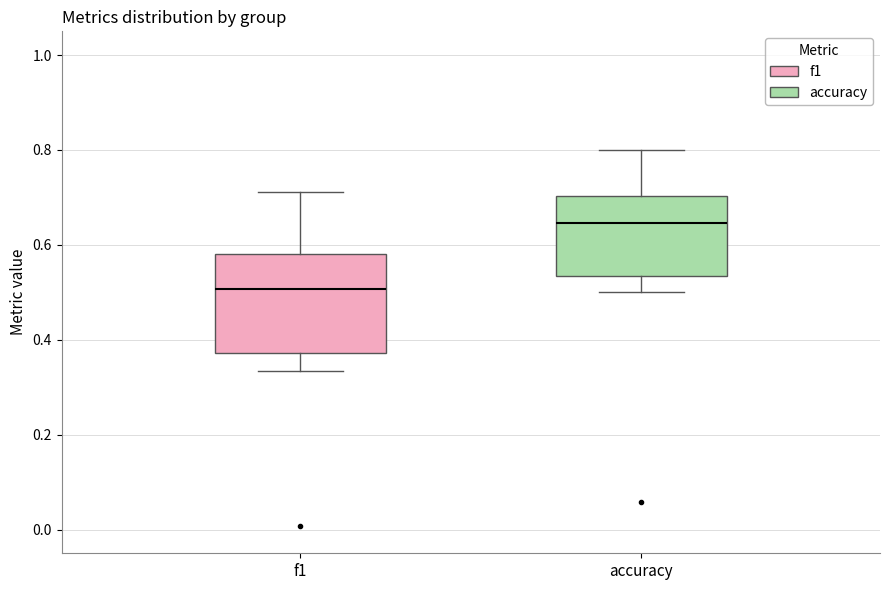

Which box has the highest median line?

accuracy